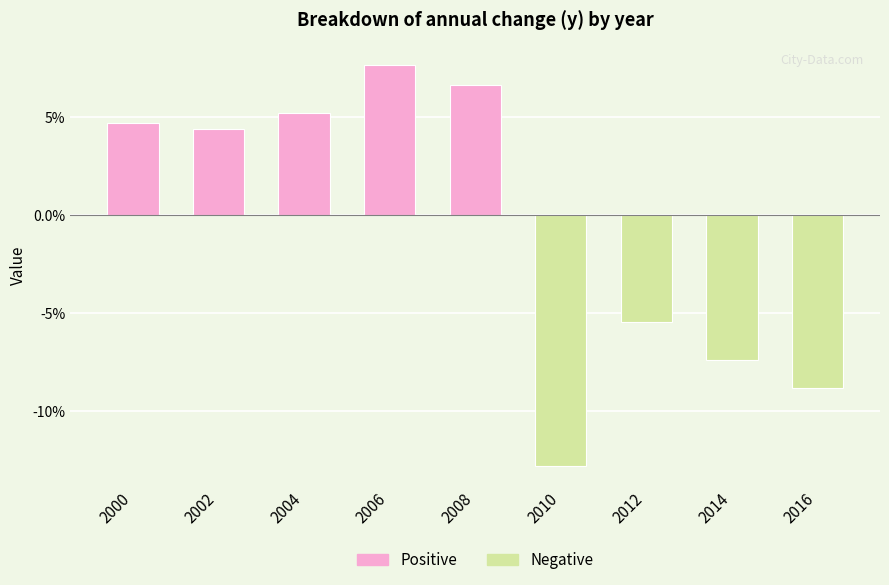

Rank the categories by value from lowest to highest.

2010, 2016, 2014, 2012, 2002, 2000, 2004, 2008, 2006